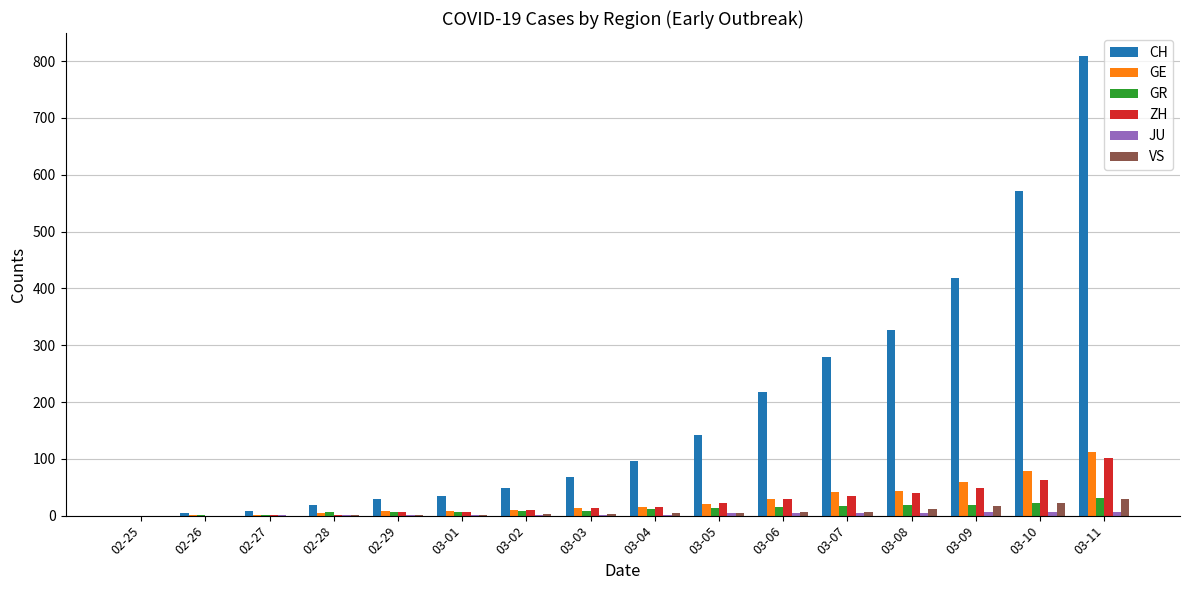

Which series has the largest total across all categories?

CH